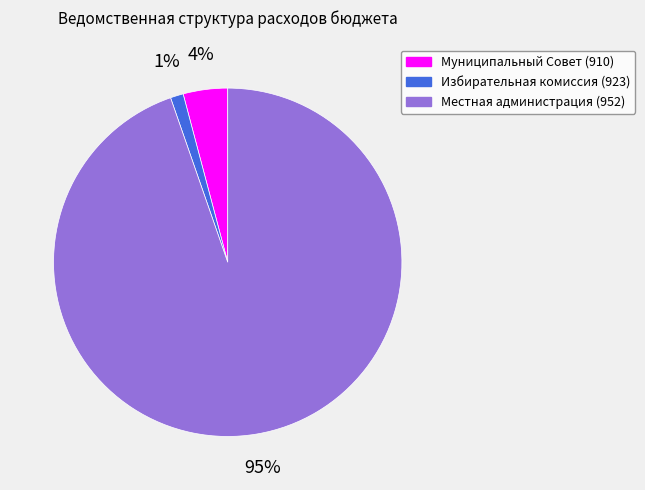

Combined, do Местная администрация (952) and Муниципальный Совет (910) account for over 50%?

Yes